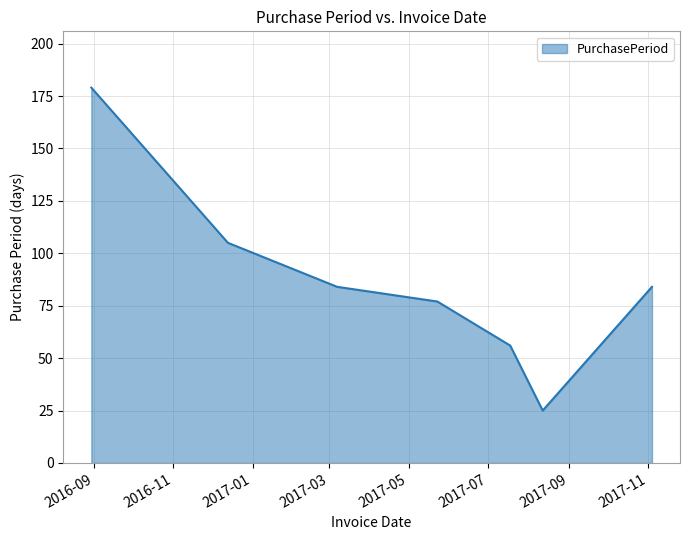

What is the smallest value displayed?

25